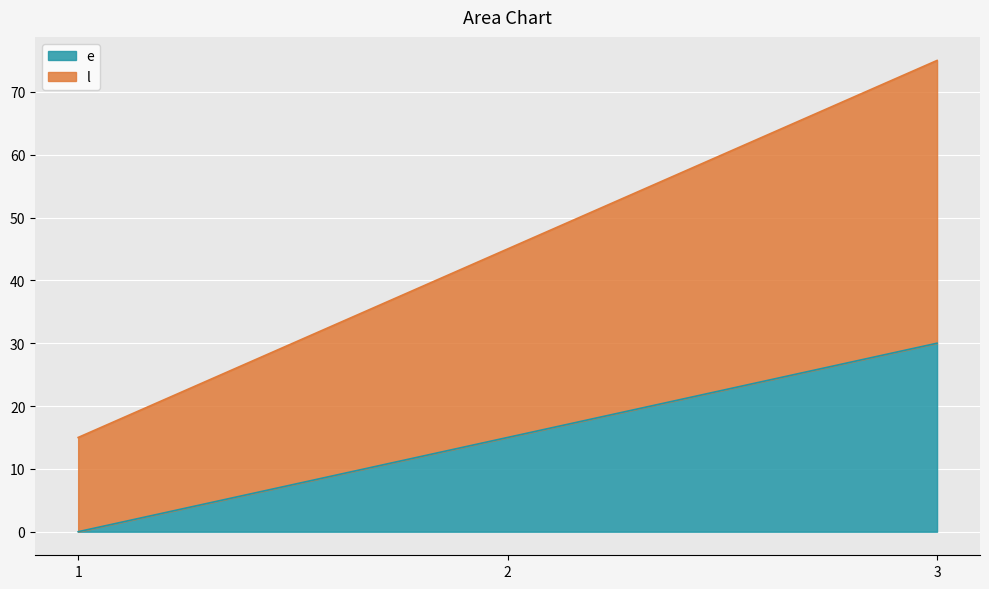

Which has a higher value, 1 or 3?

3